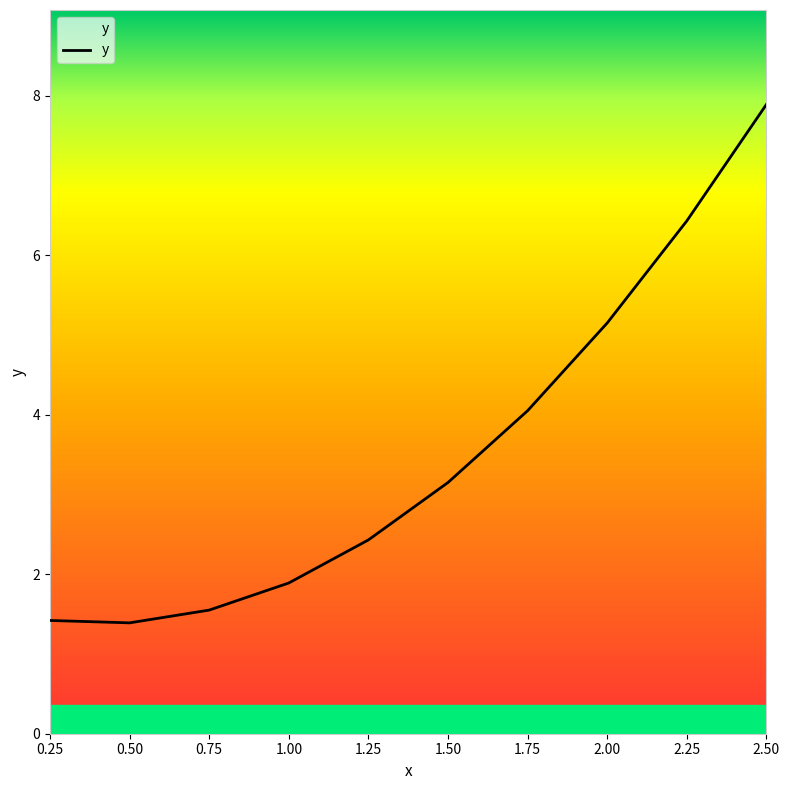

Which has a higher value, 1.75 or 1.25?

1.75